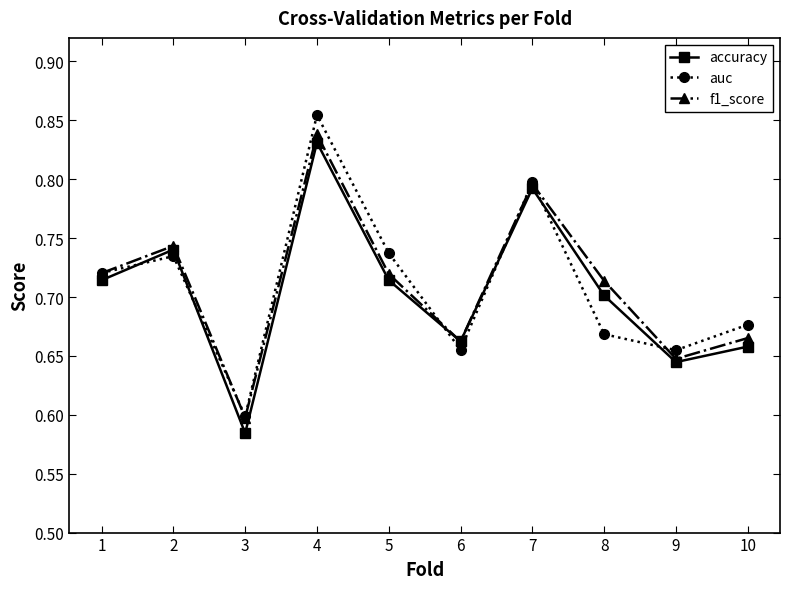

Which category has the lowest value across all series?

3